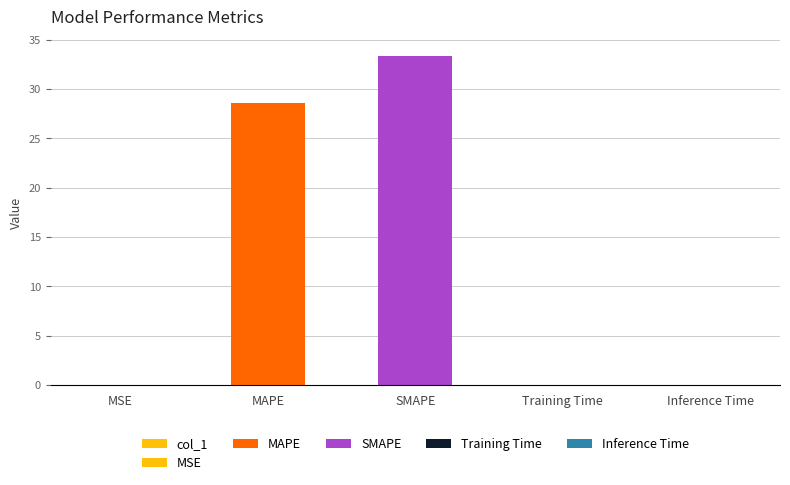

What is the label of the 1st bar from the right?

Inference Time